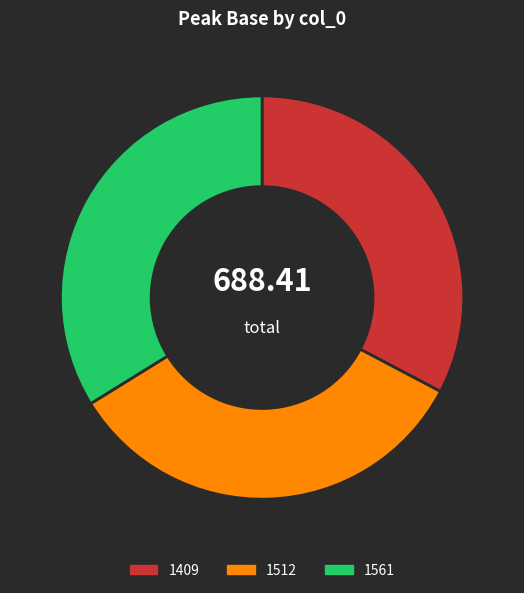

Do 1561 and 1512 together represent more than half of the pie?

Yes